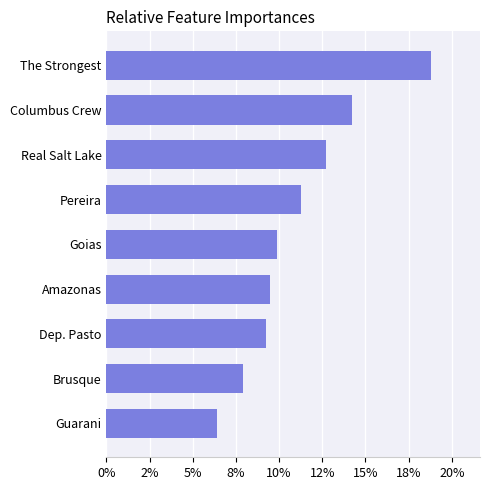

List the labels in order of value, smallest first.

Guarani, Brusque, Dep. Pasto, Amazonas, Goias, Pereira, Real Salt Lake, Columbus Crew, The Strongest